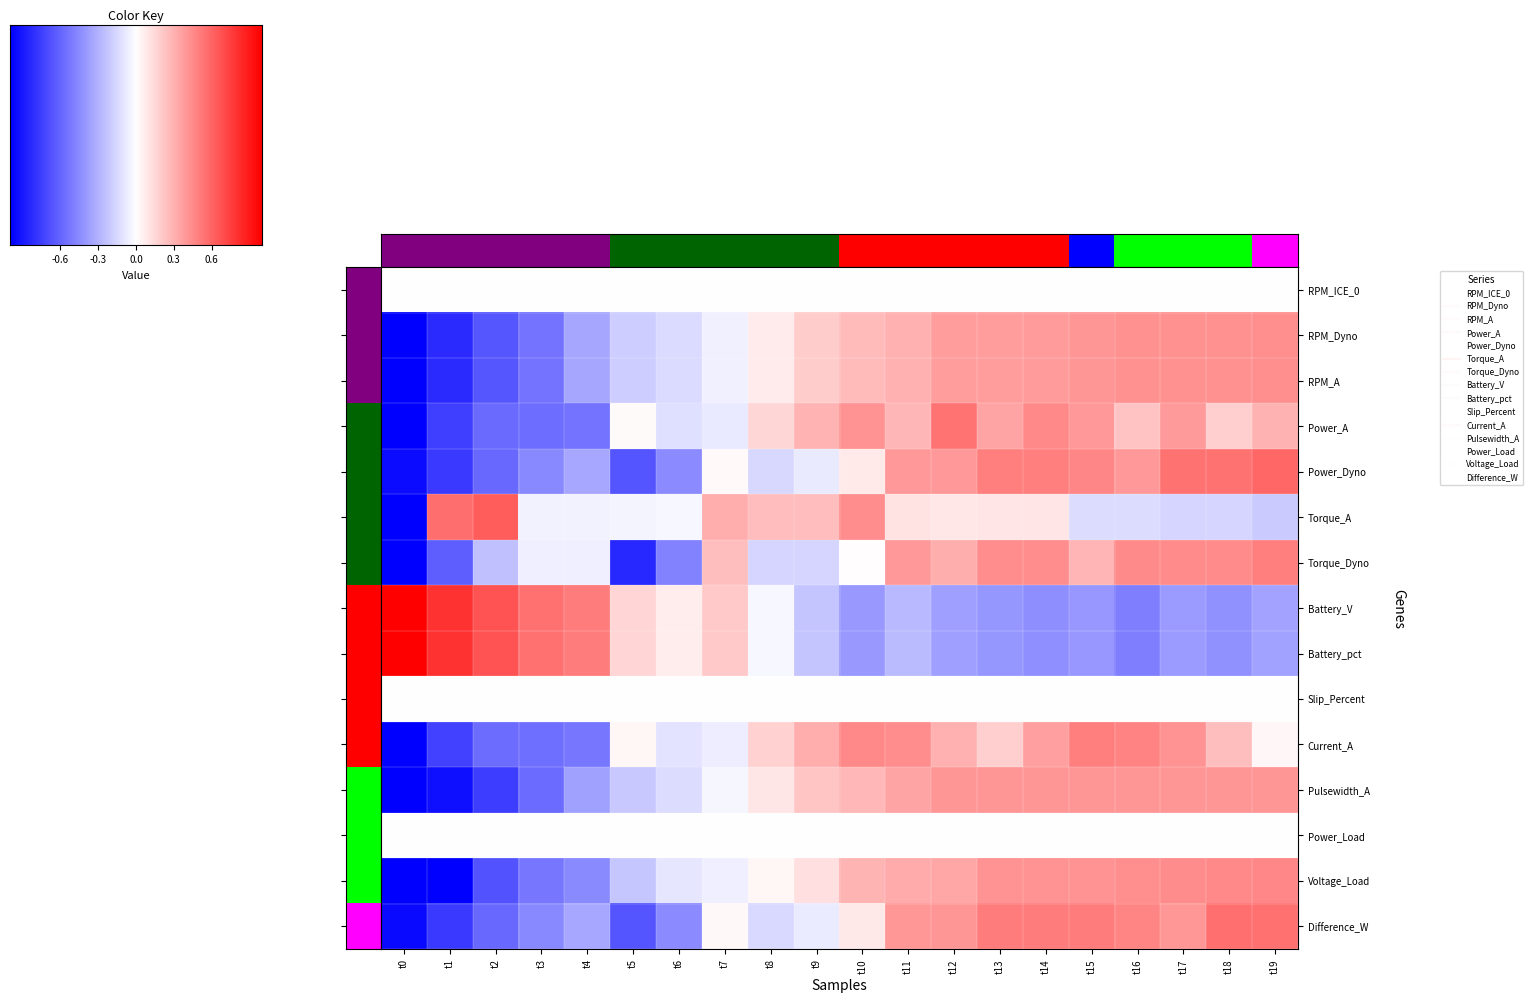

At t5, list the series in order from smallest to largest.

Torque_Dyno, Difference_W, Power_Dyno, Voltage_Load, Pulsewidth_A, RPM_Dyno, RPM_A, Power_A, Current_A, Battery_V, Battery_pct